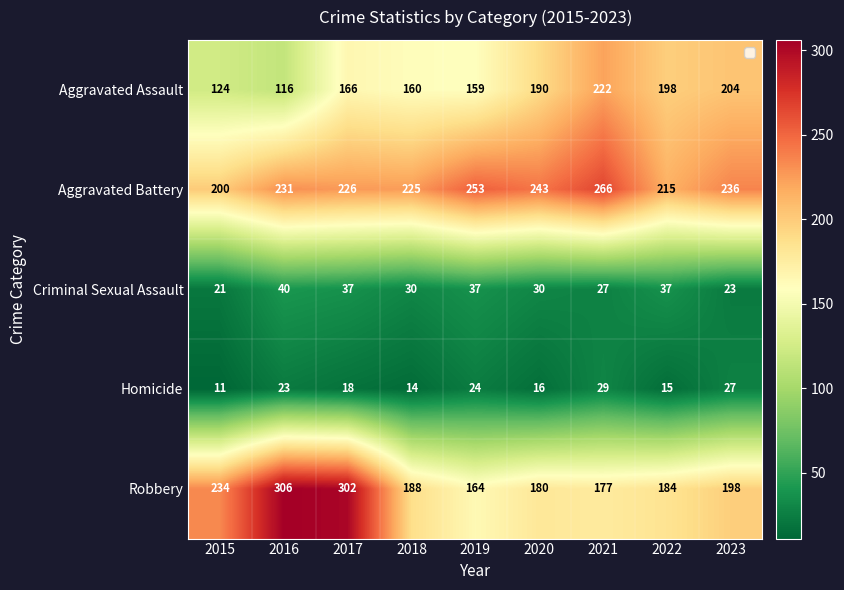

True or false: Criminal Sexual Assault has a value of 6 at 2015.

False